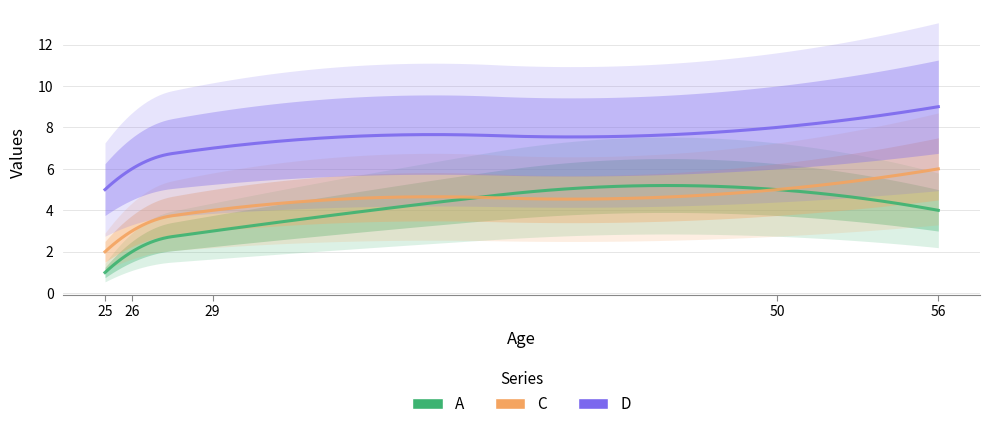

How many lines are shown in the chart?

3